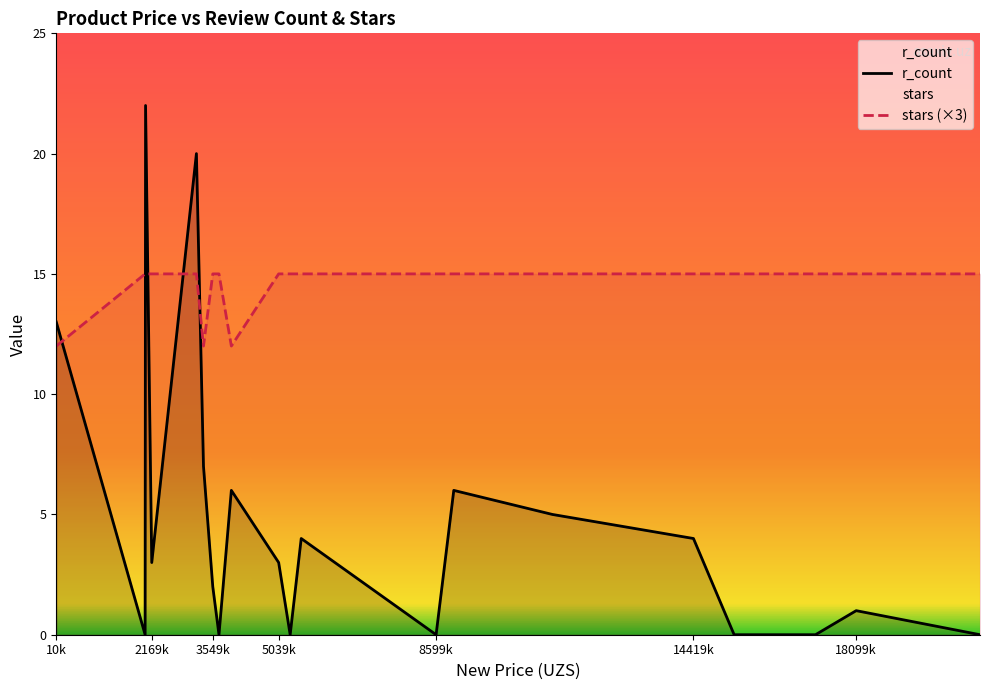

Which series has the widest spread of values?

r_count